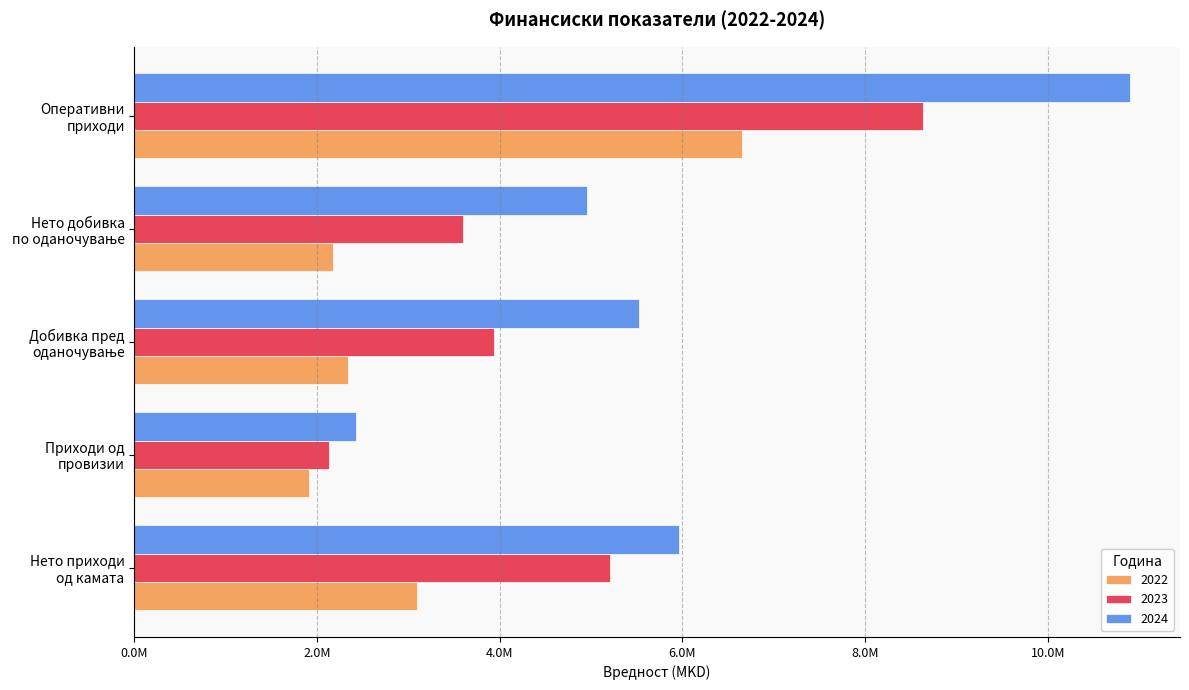

What are all the series names shown in the legend?

2022, 2023, 2024